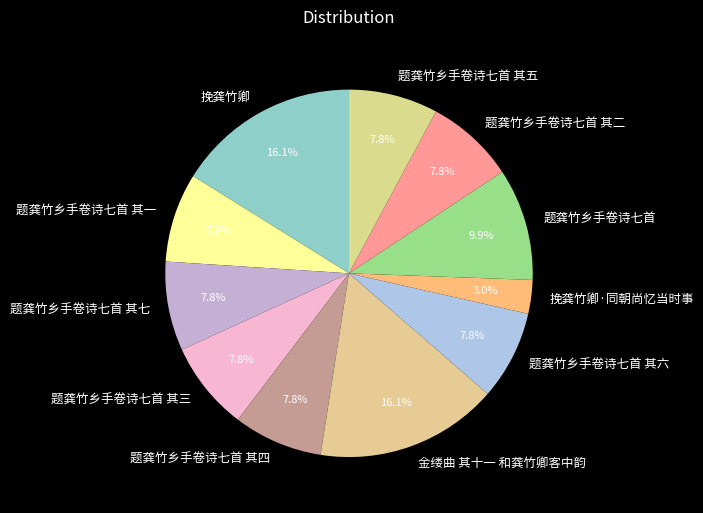

To the nearest percent, what is the difference between the 题龚竹乡手卷诗七首 其一 and 金缕曲 其十一 和龚竹卿客中韵 slice percentages?

8%